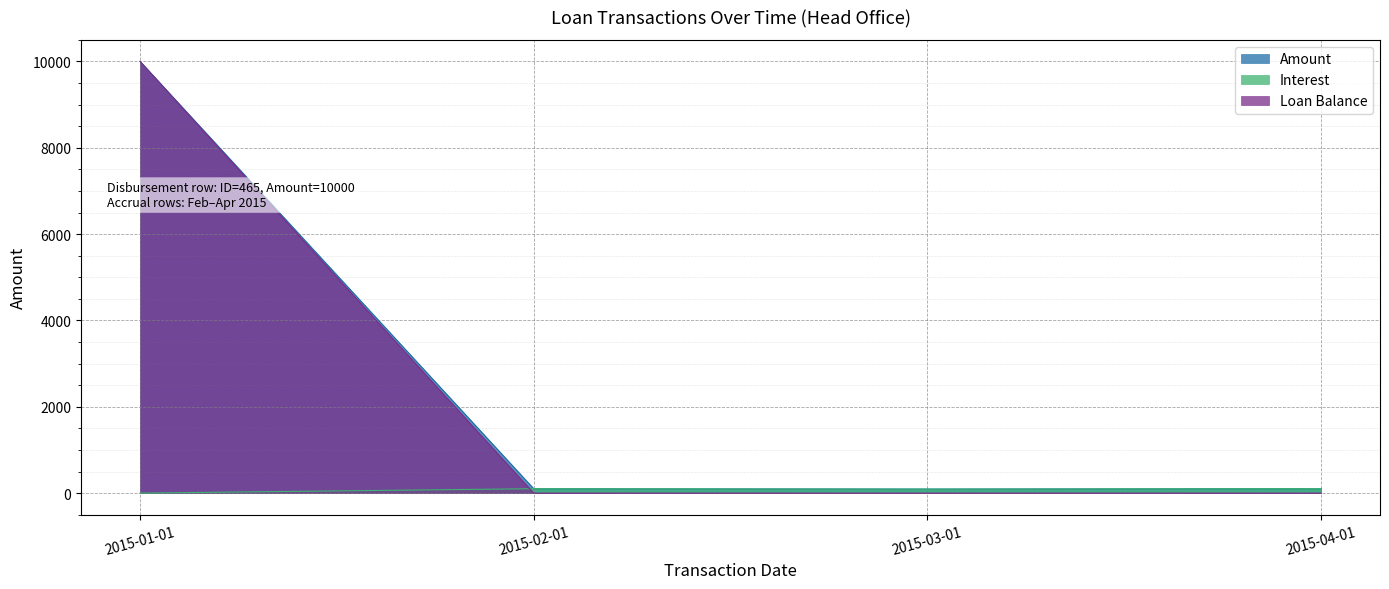

What position from the right is 2015-02-01?

3